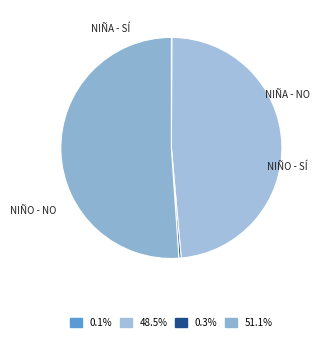

To the nearest percent, what is the average slice percentage?

25%